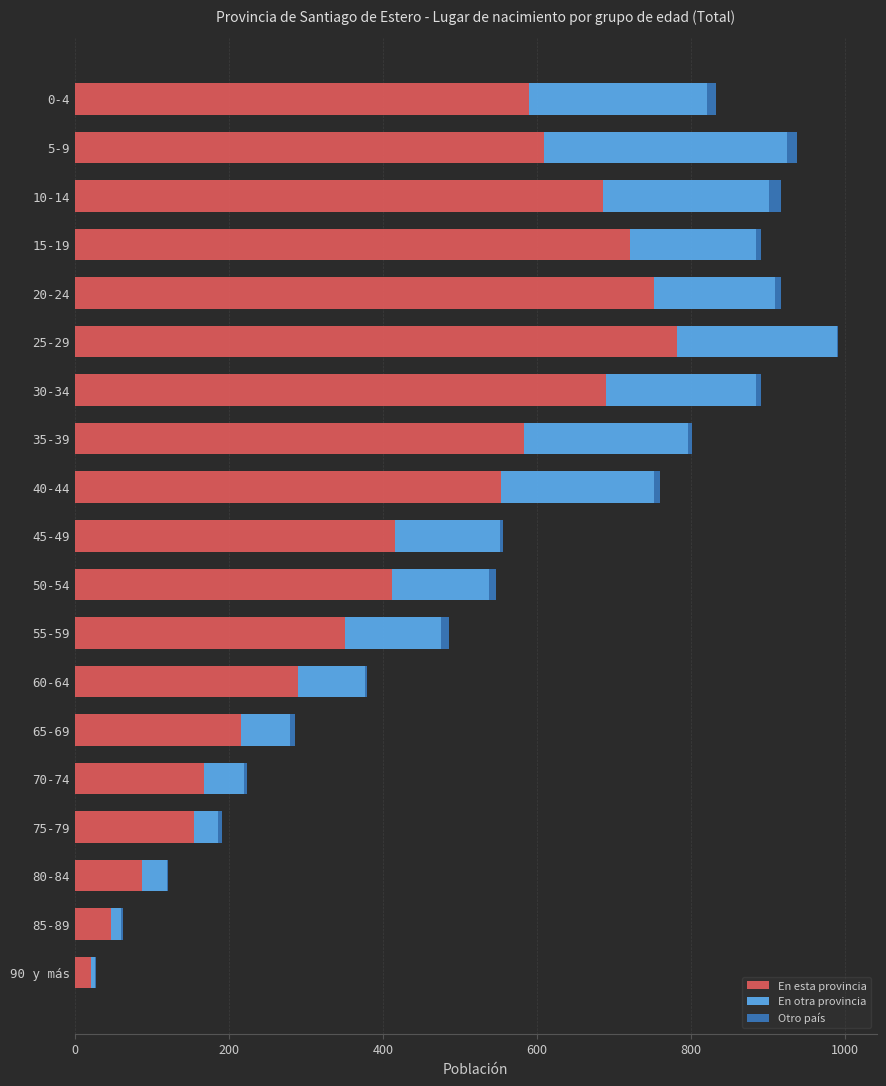

What are all the series names shown in the legend?

En esta provincia, En otra provincia, Otro país